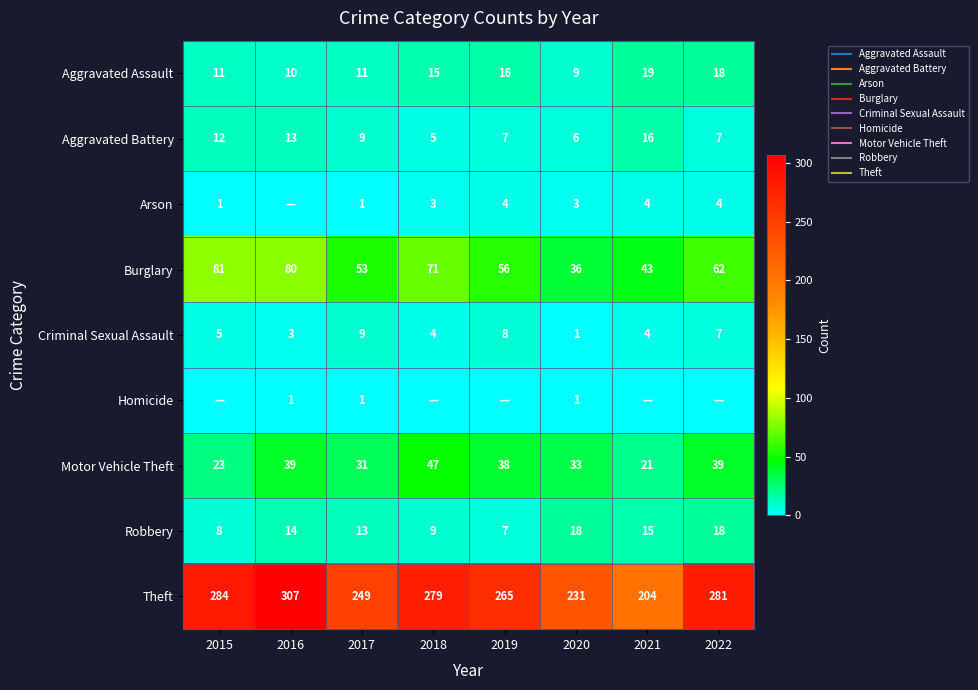

Which category has the lowest value in the Theft series?

2021